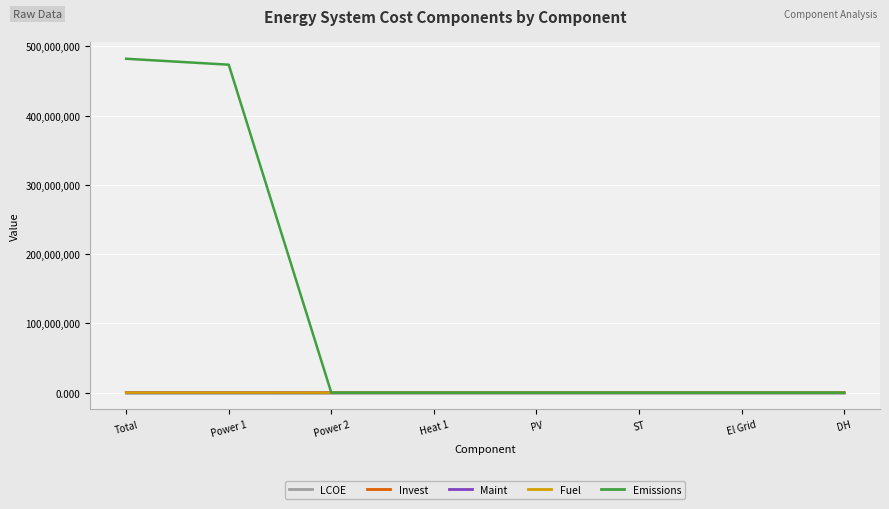

In Maint, how many points are higher than both neighbors (excluding endpoints)?

1